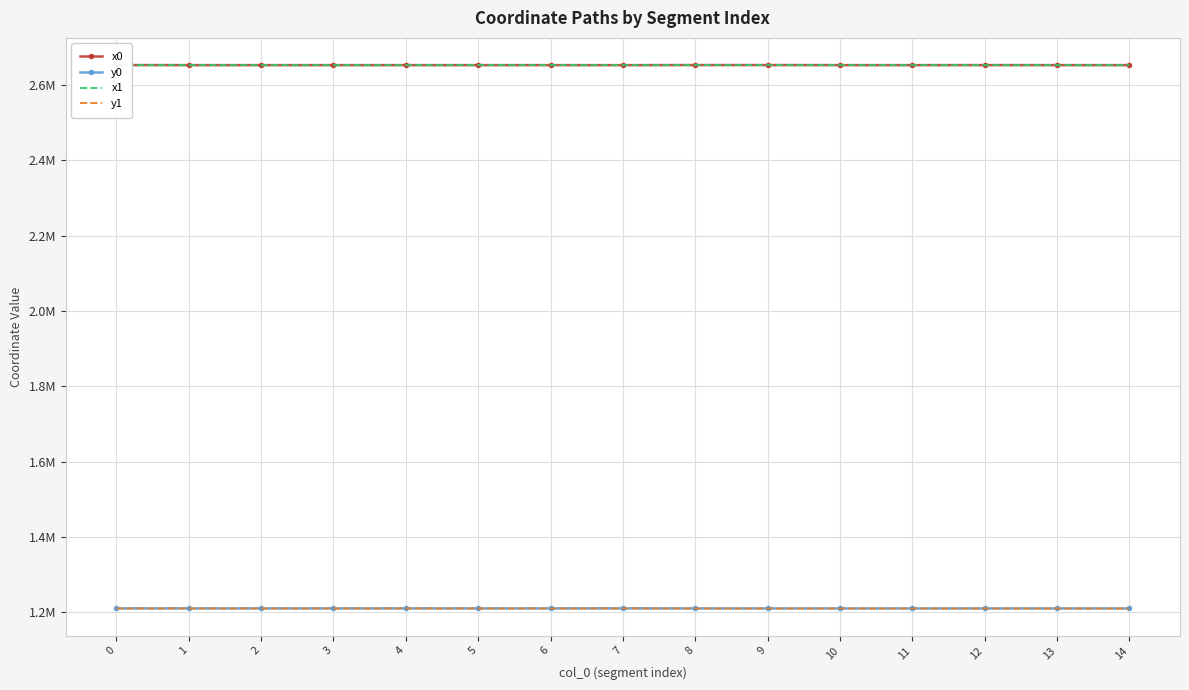

What are all the series names shown in the legend?

x0, y0, x1, y1